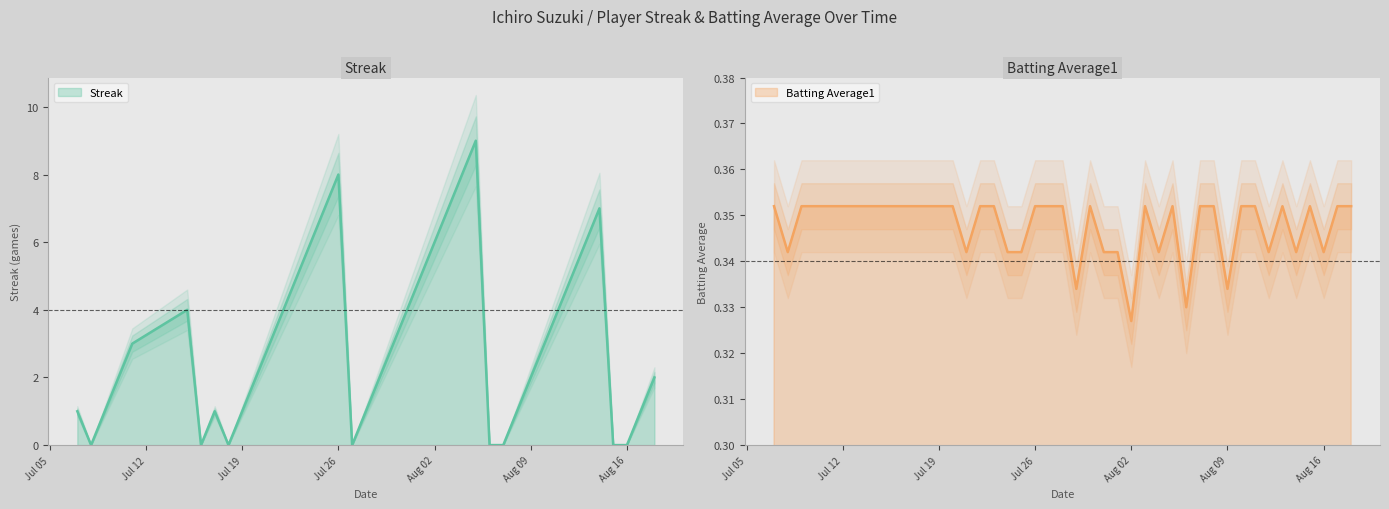

List the series in order of their peak value, lowest first.

Batting Average1, Streak